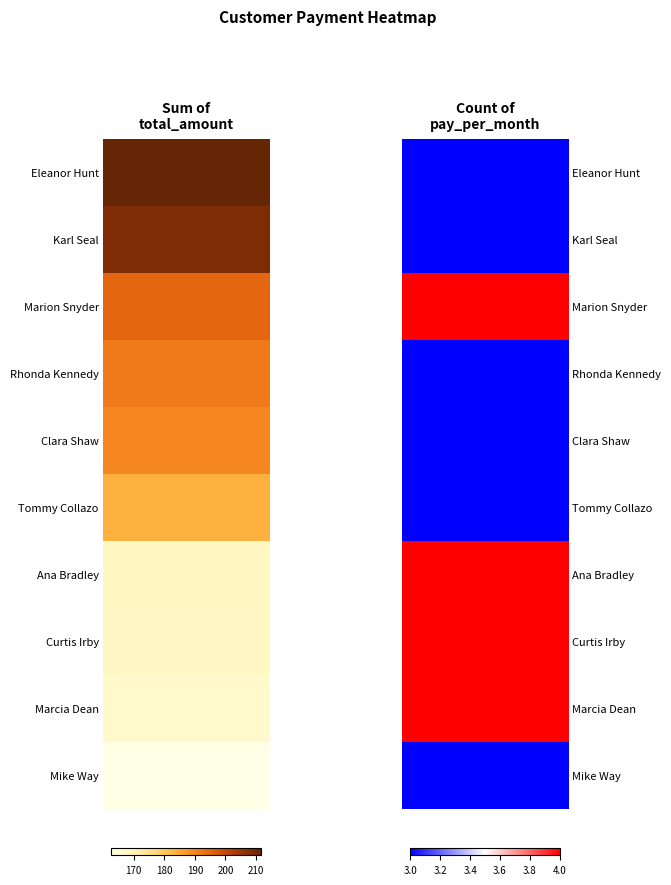

Is the value of col_count_pay at 7 greater than the value of col_sum_total at 6?

No